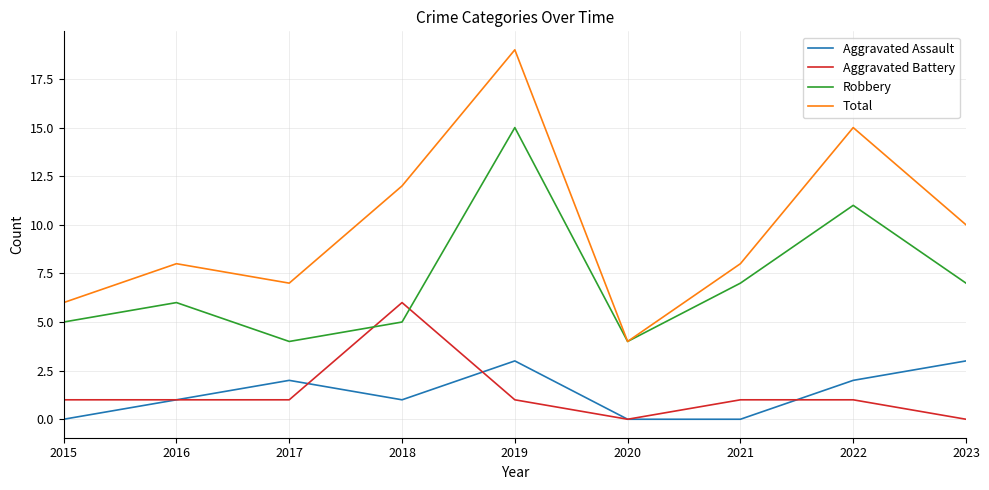

How many categories are shown in the chart?

9